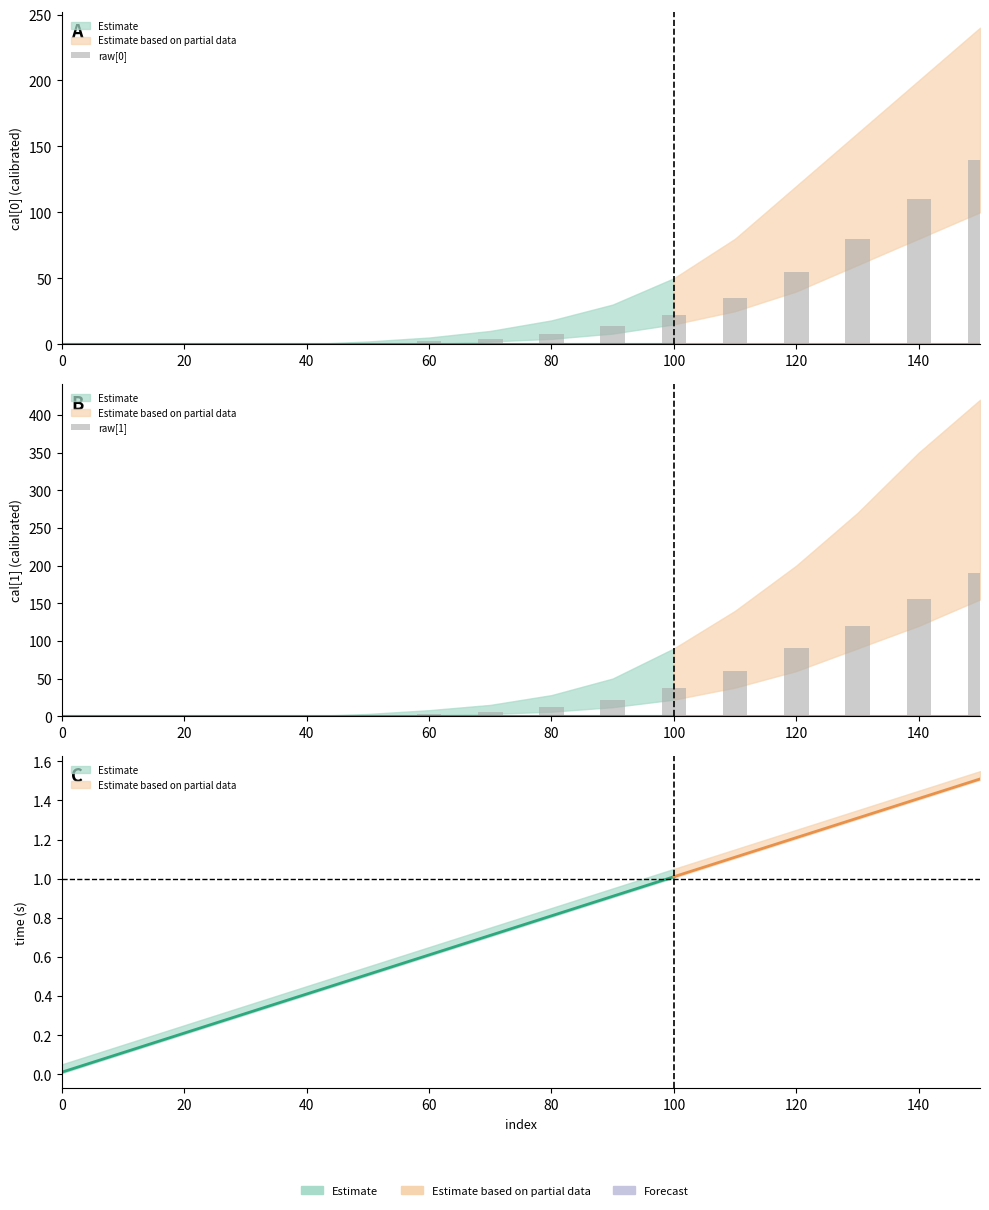

How many values in the raw[0] series are below 8?

8